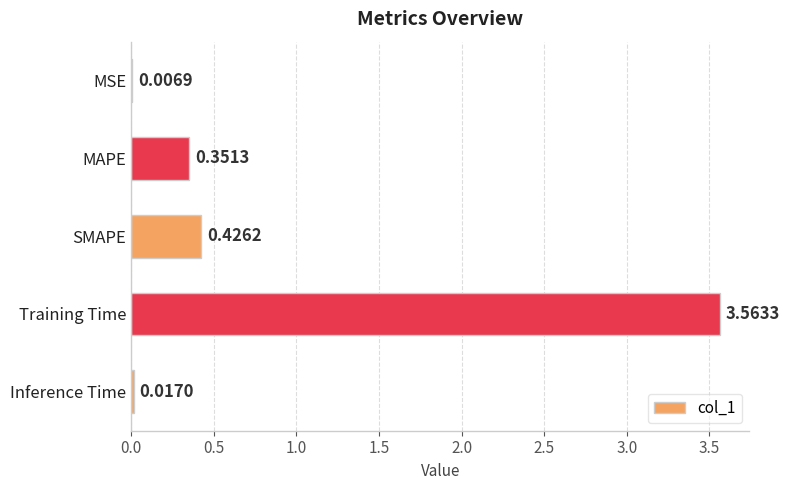

Which category has the highest value across all series?

Training Time